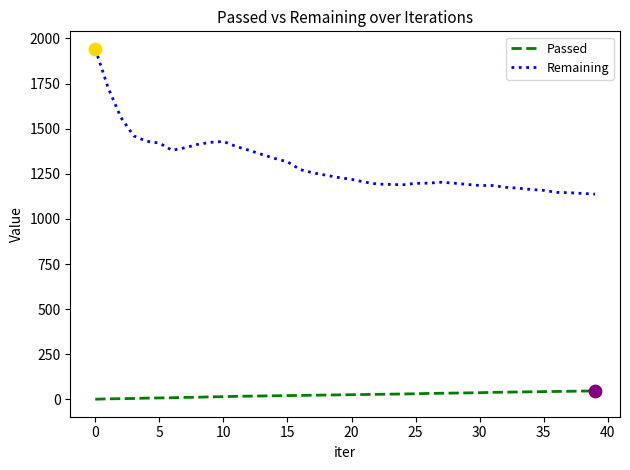

Which series has the largest total across all categories?

Remaining